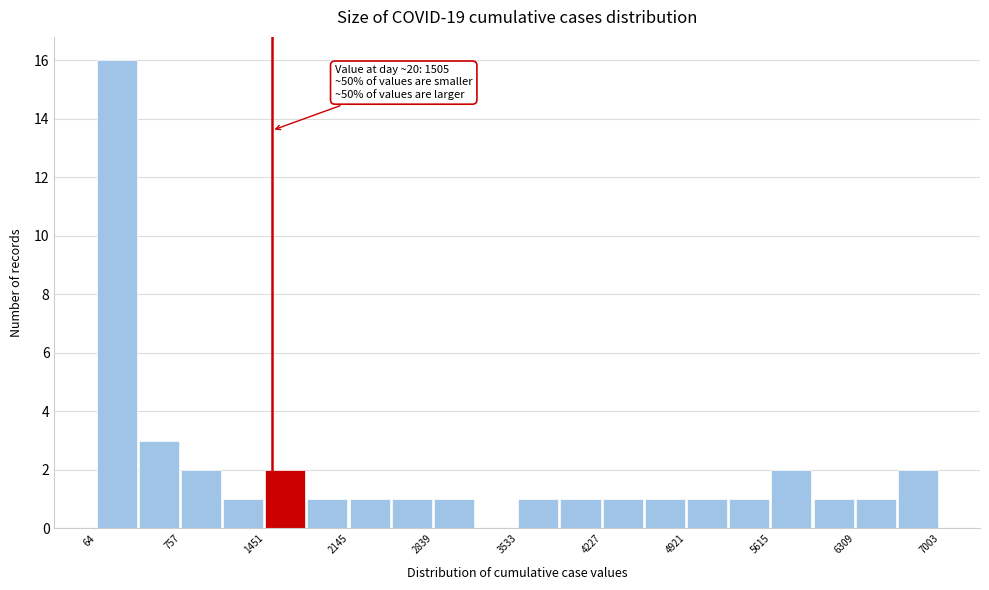

Read against the x-axis, roughly where is the centre of the tallest bar?

200